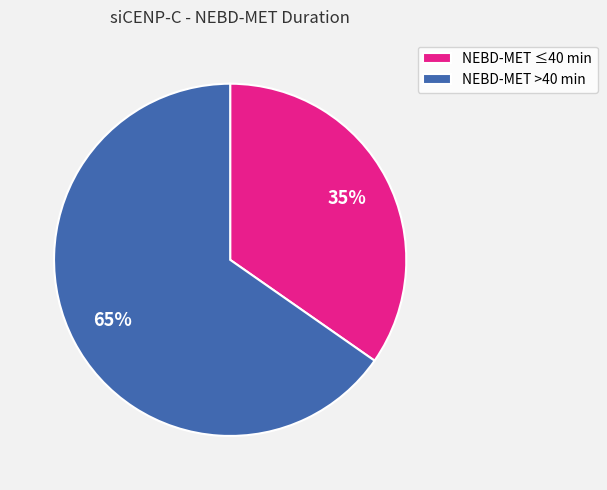

What percentage is the NEBD-MET ≤40 min slice, to the nearest percent?

35%